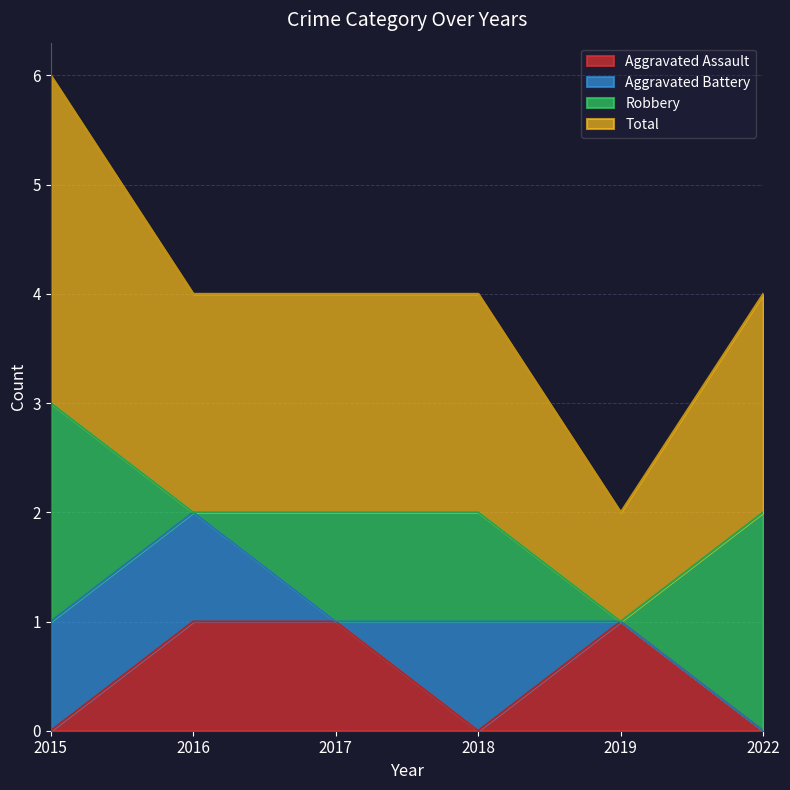

Which has a higher value, 2018 or 2019?

2019